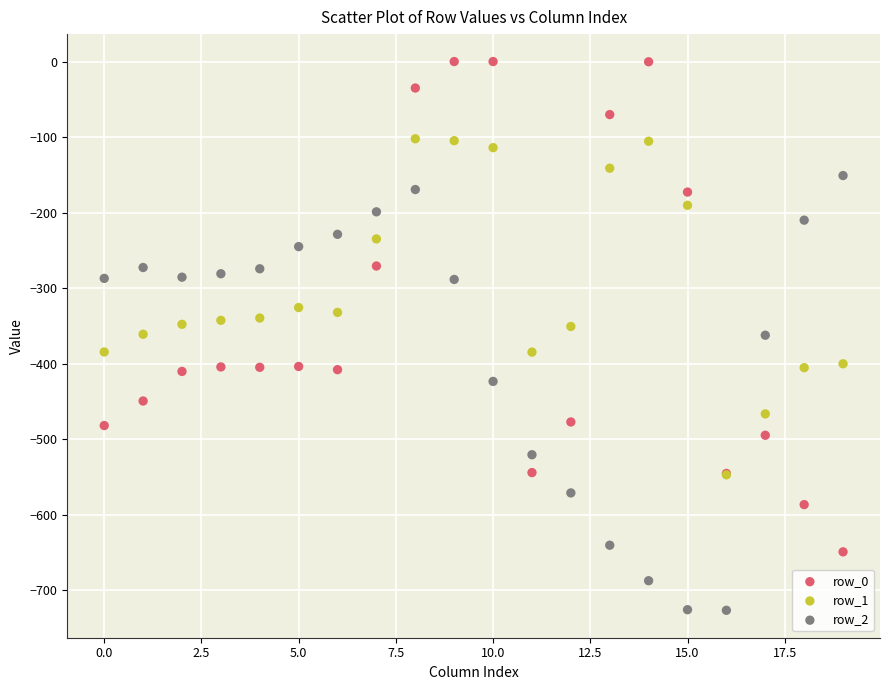

What are all the series names shown in the legend?

row_0, row_1, row_2